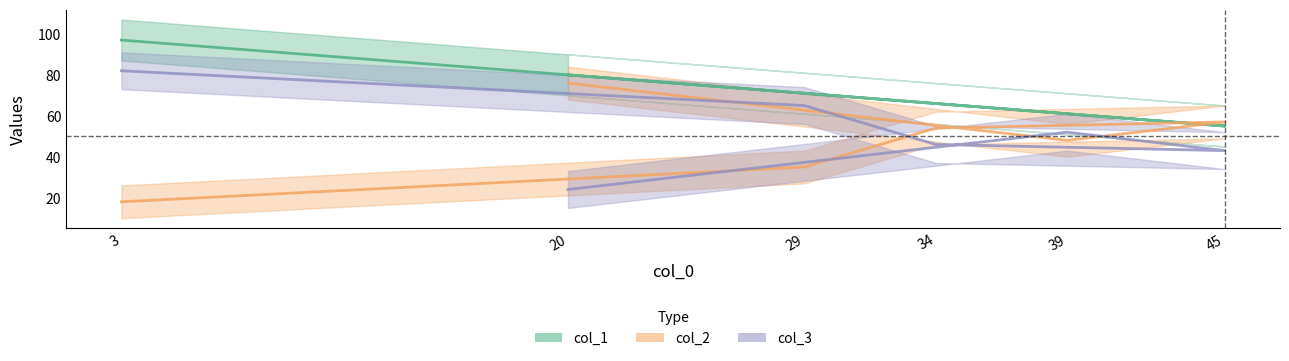

The col_1 series shows 55 at 45. True or false?

True